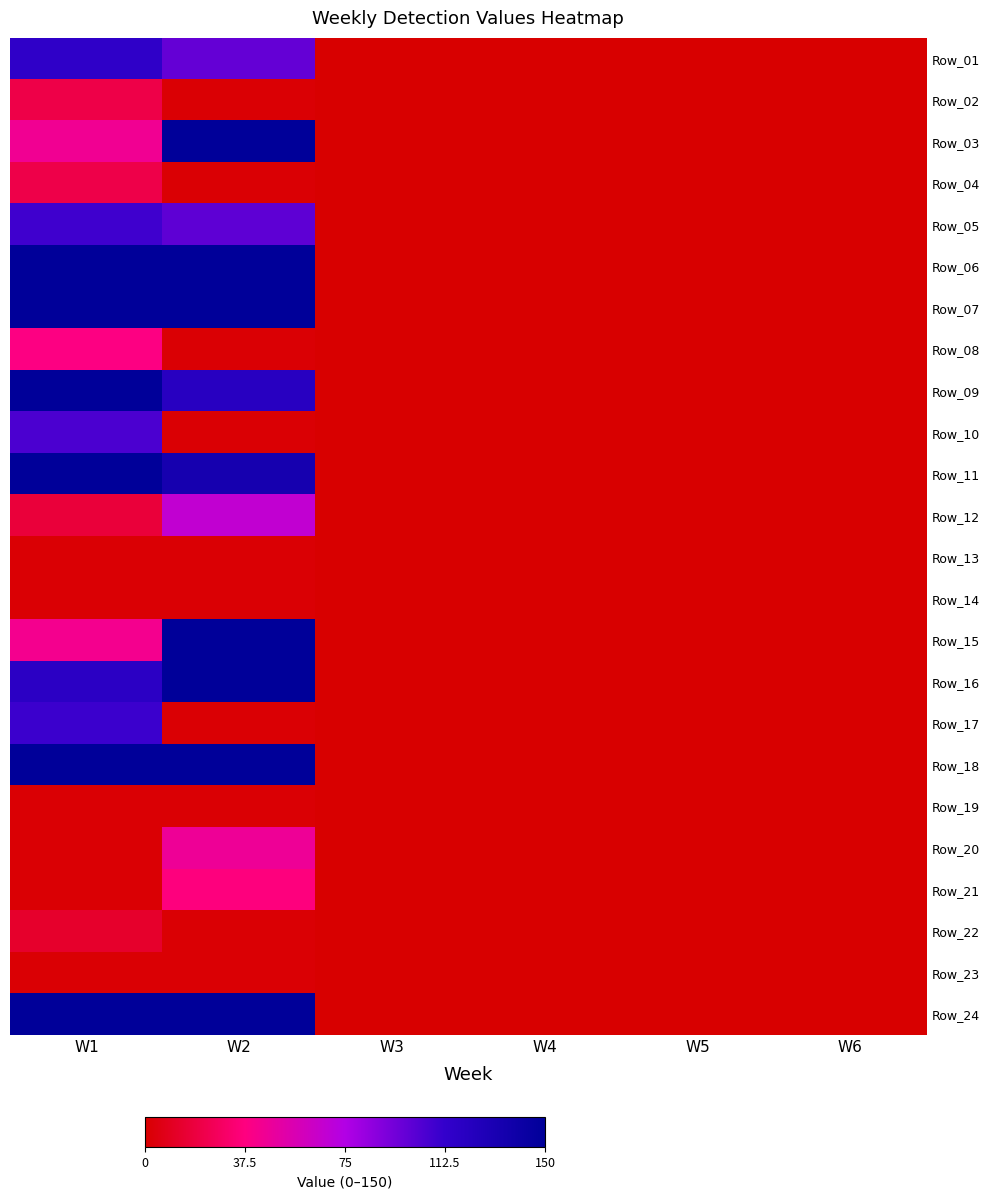

Which has a higher value, W4 or W2?

W2